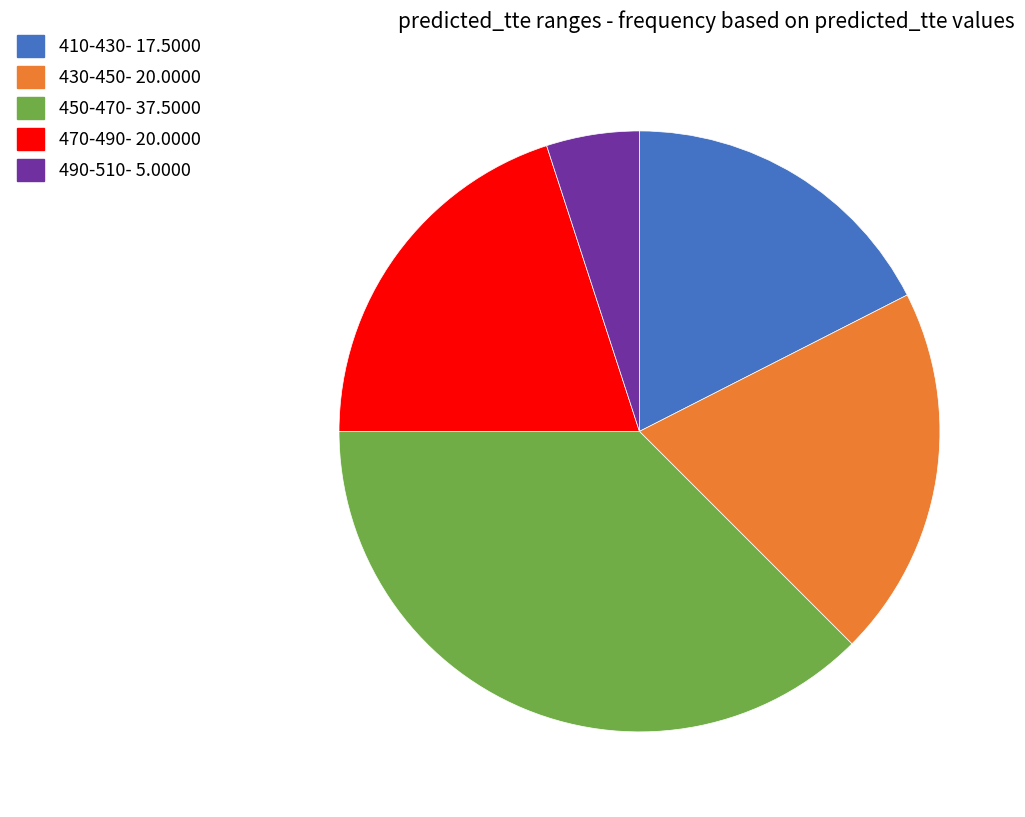

Is there a majority slice in this chart?

No